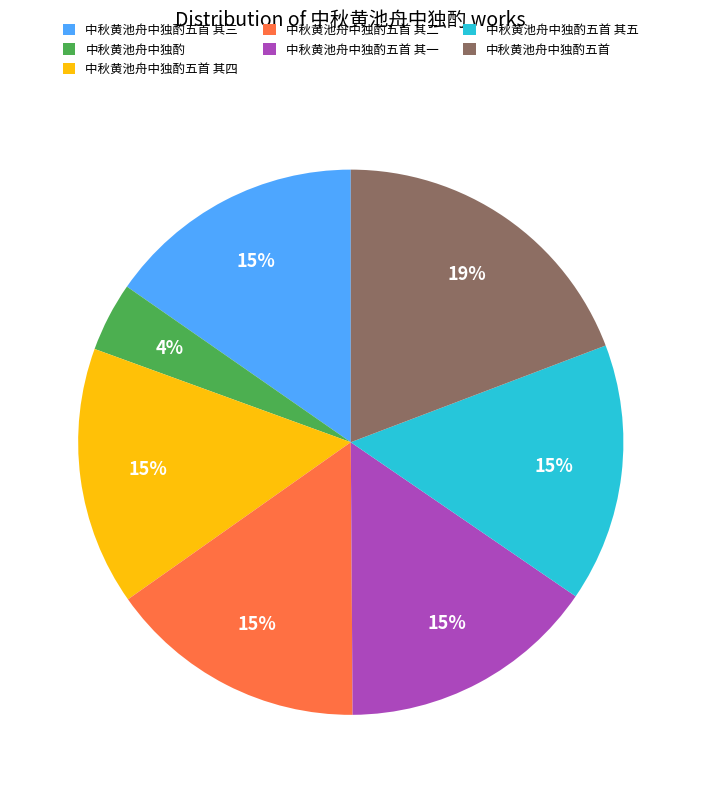

Is there any slice that represents more than half of the pie?

No